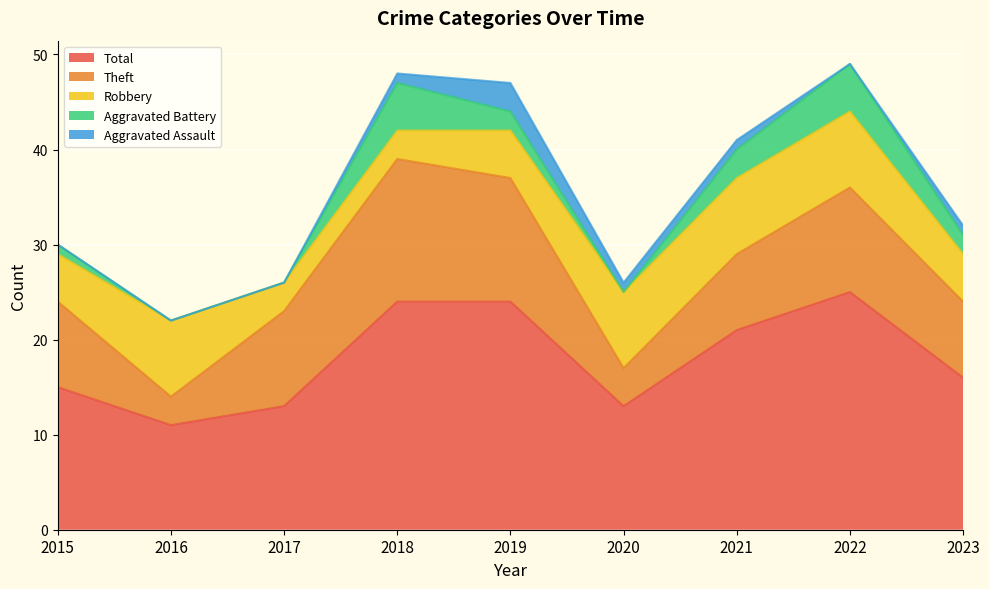

Does the chart display data point markers on the line(s)?

No